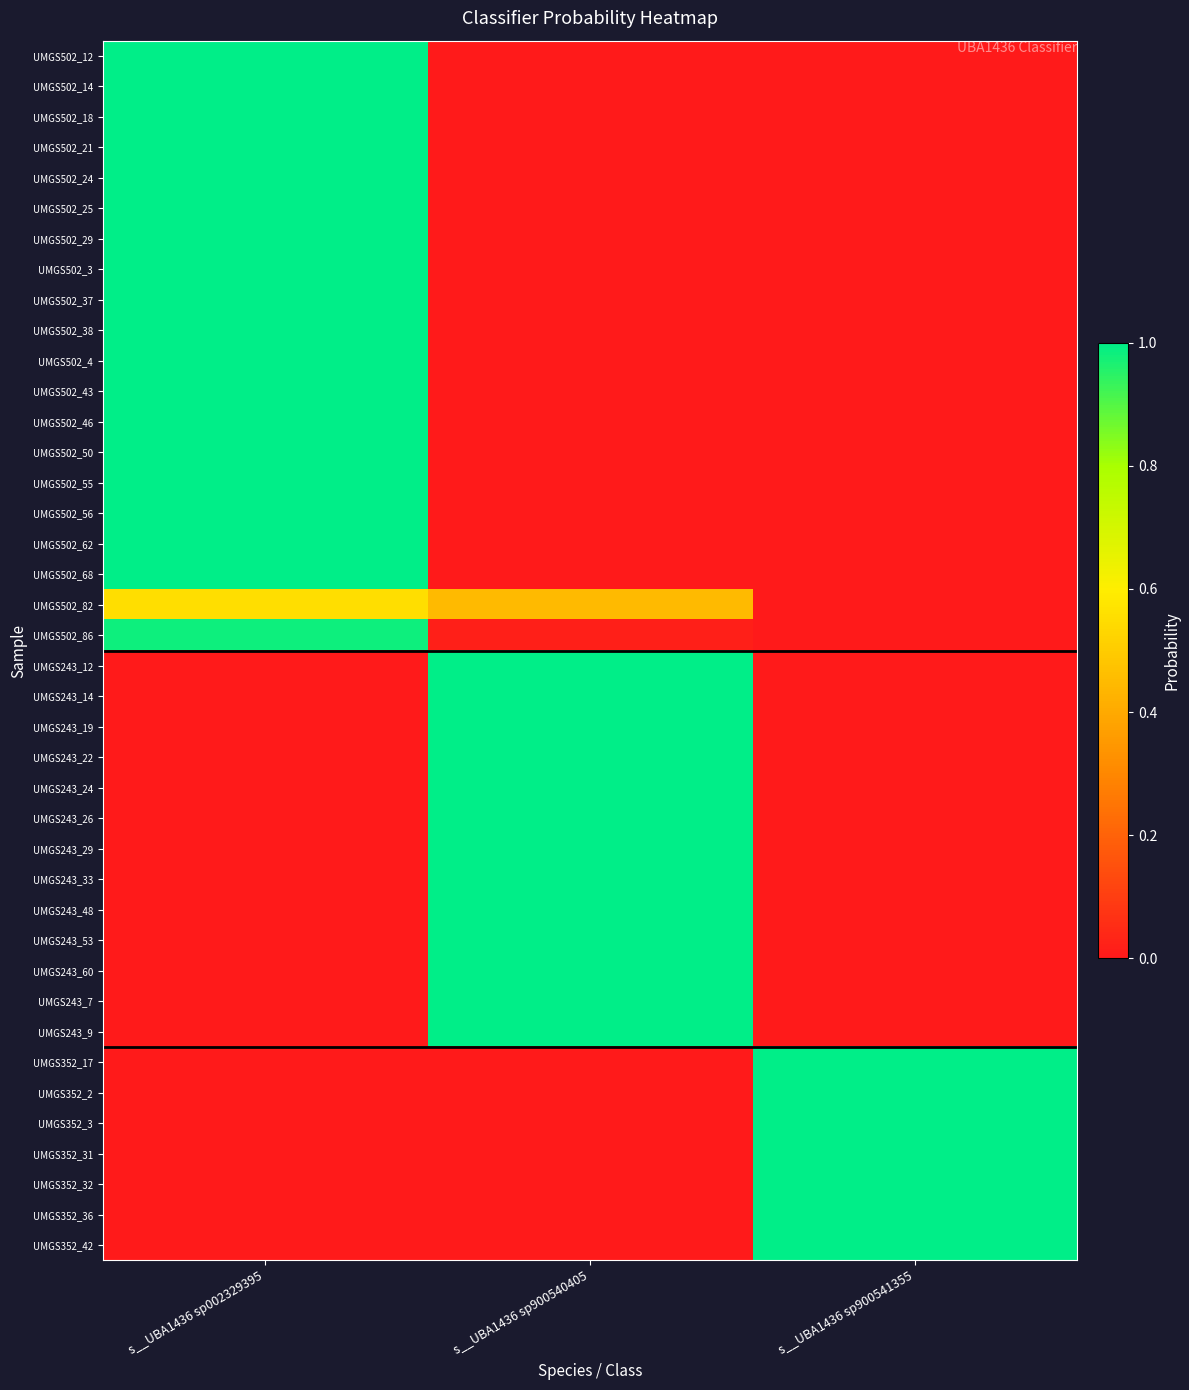

What is the total value across all series at s__UBA1436 sp900540405?

13.5